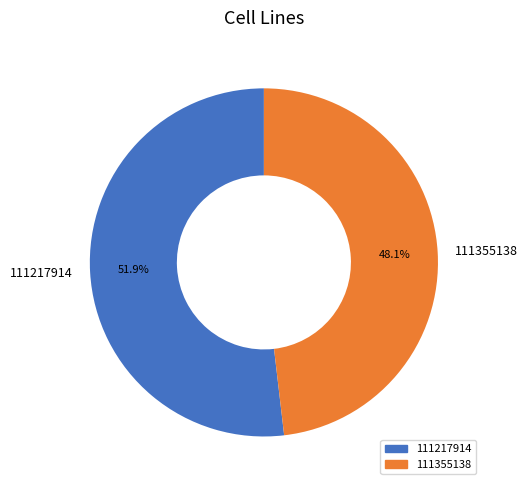

Rank the categories by value from highest to lowest.

111217914, 111355138